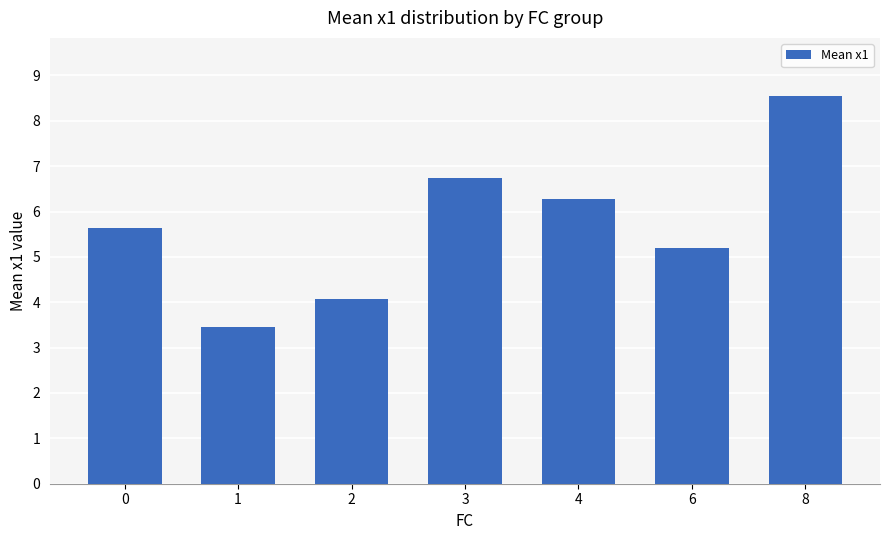

How many categories are shown in the chart?

7